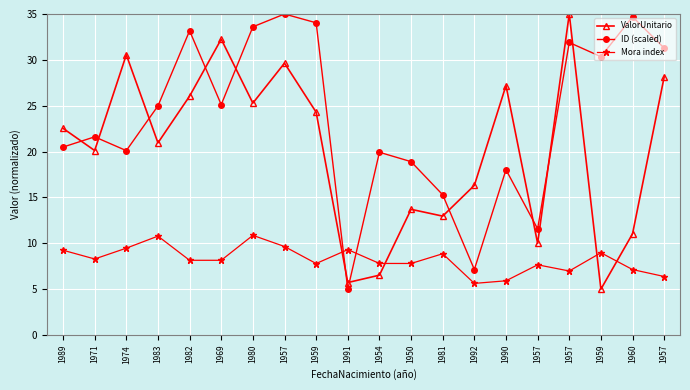

How many data points in ValorUnitario are above 22?

10